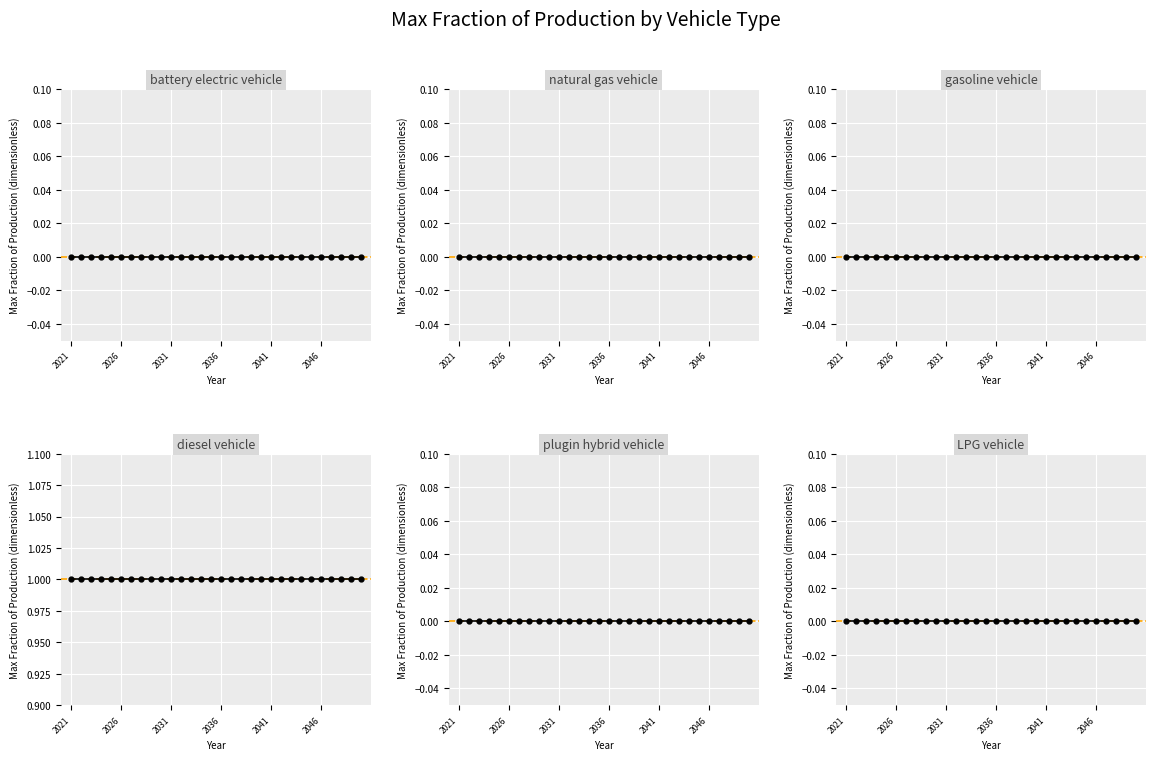

True or false: LPG vehicle and plugin hybrid vehicle cross at least once.

False